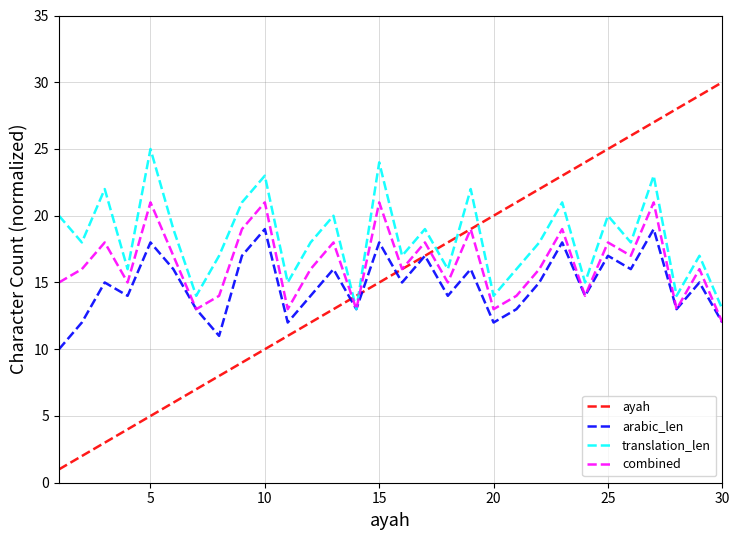

Rank the series by their maximum value, from lowest to highest.

arabic_len, combined, translation_len, ayah